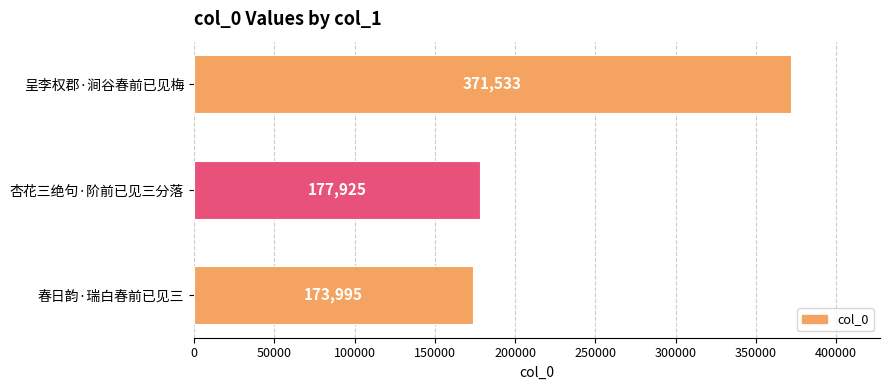

What is the sum of all values?

723453